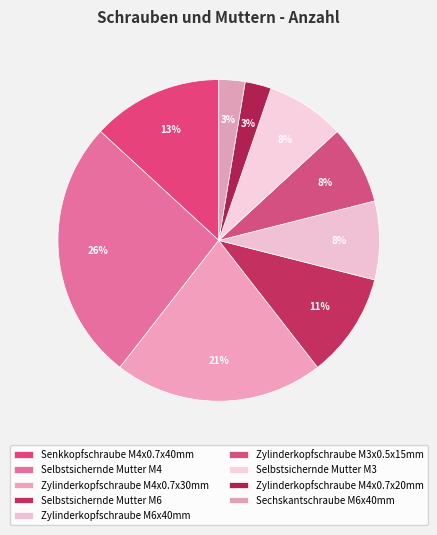

Which has a higher value, Zylinderkopfschraube M4x0.7x30mm or Zylinderkopfschraube M4x0.7x20mm?

Zylinderkopfschraube M4x0.7x30mm